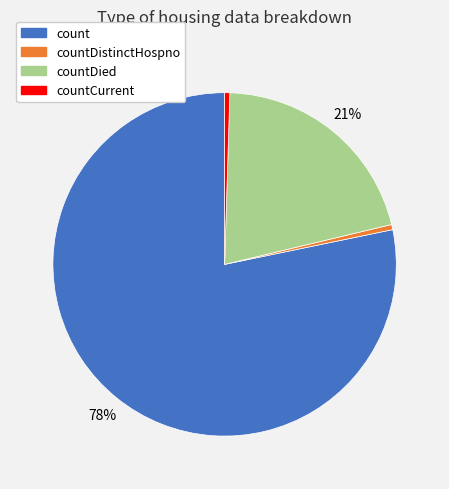

Is it true that count is 72% of the pie?

False